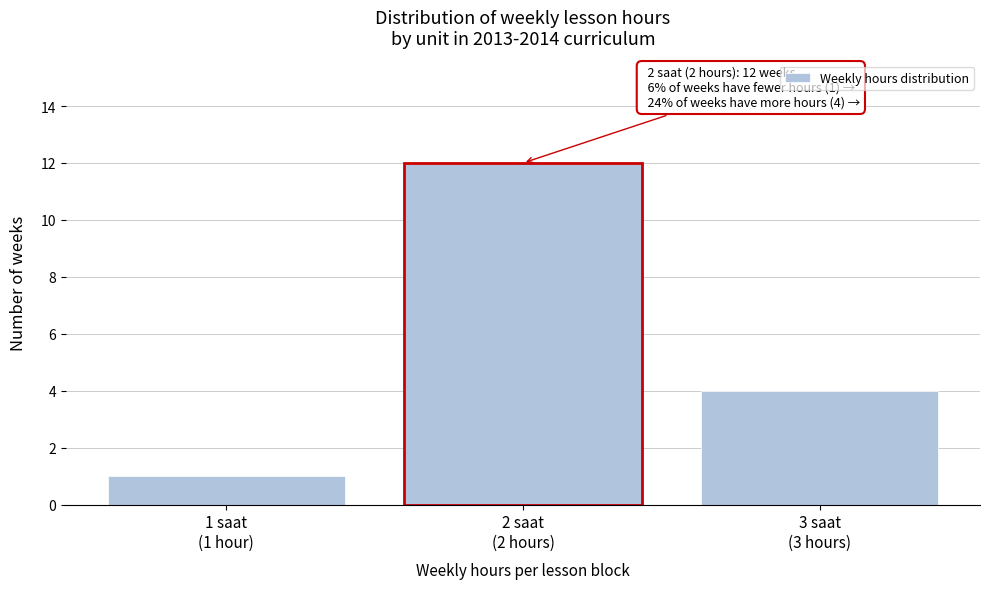

Reading left to right, list all the values displayed in this chart.

1	12	4